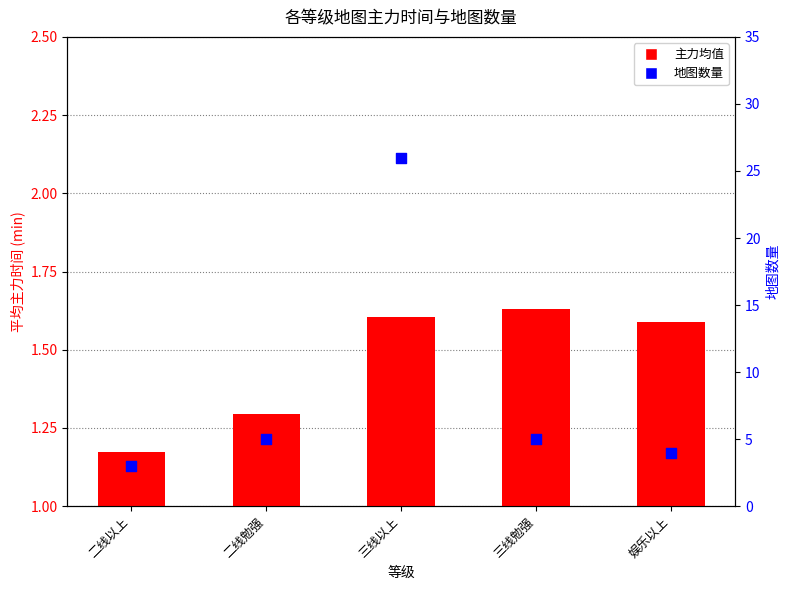

Which series has the widest spread of Y values?

地图数量